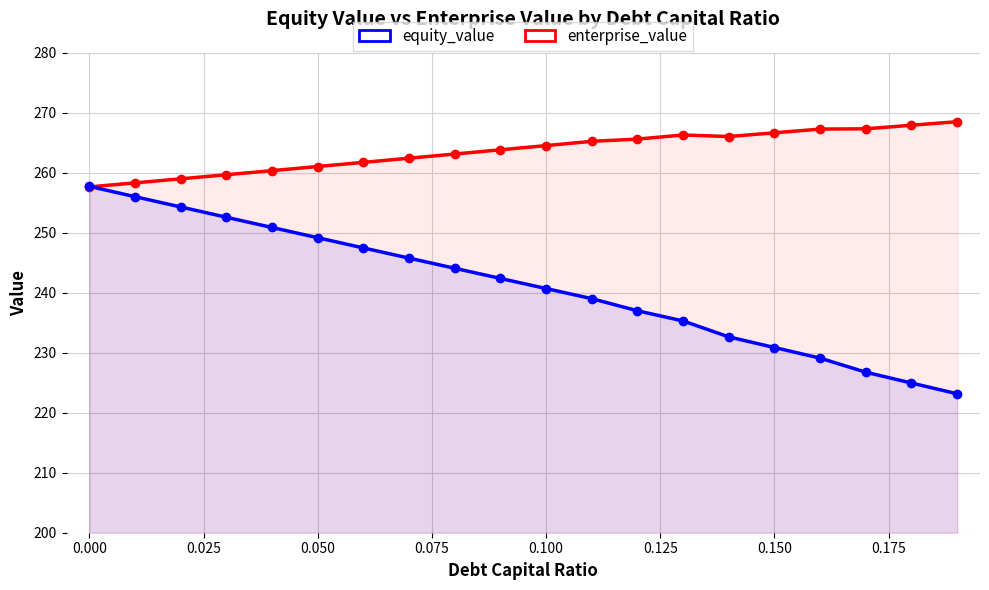

What is the difference between the maximum and minimum values in the equity_value series?

34.6